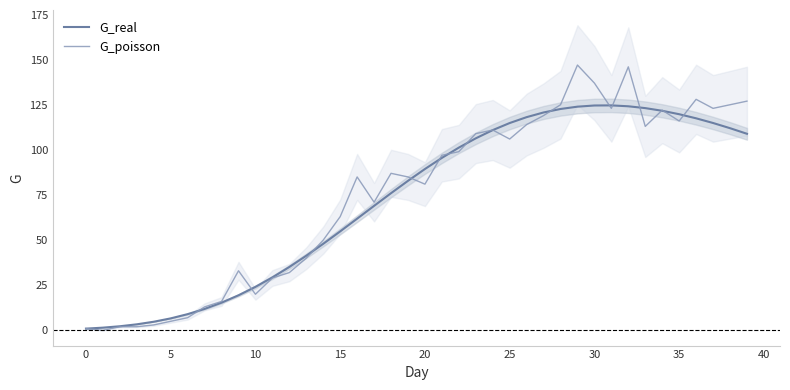

What is the label of the 22nd point from the right?

18